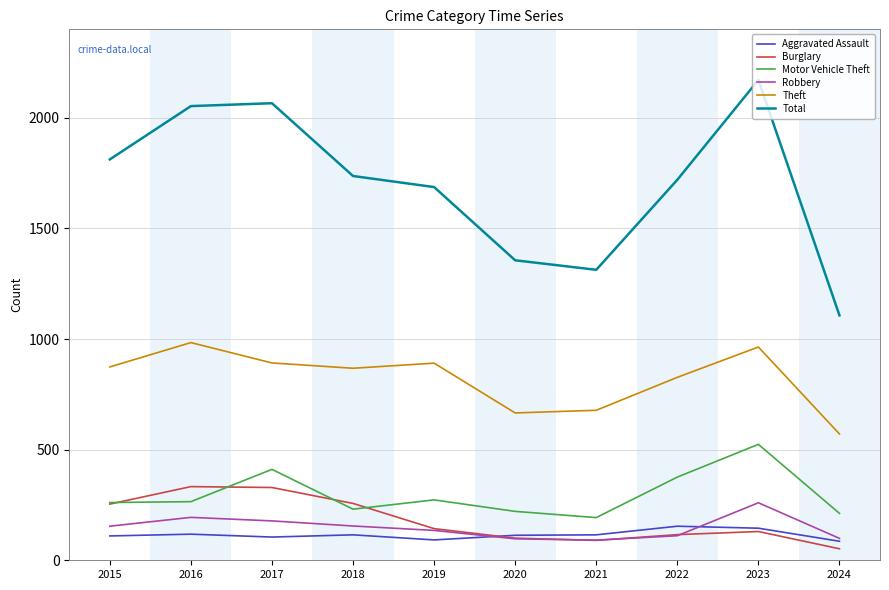

What is the minimum value shown in the chart?

52